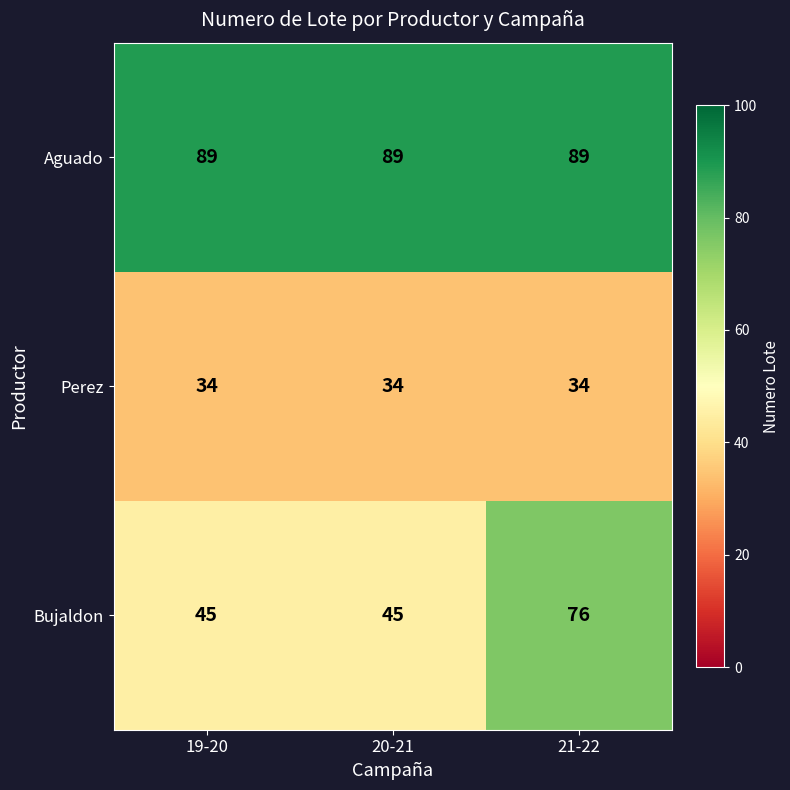

How many categories are shown in the chart?

3